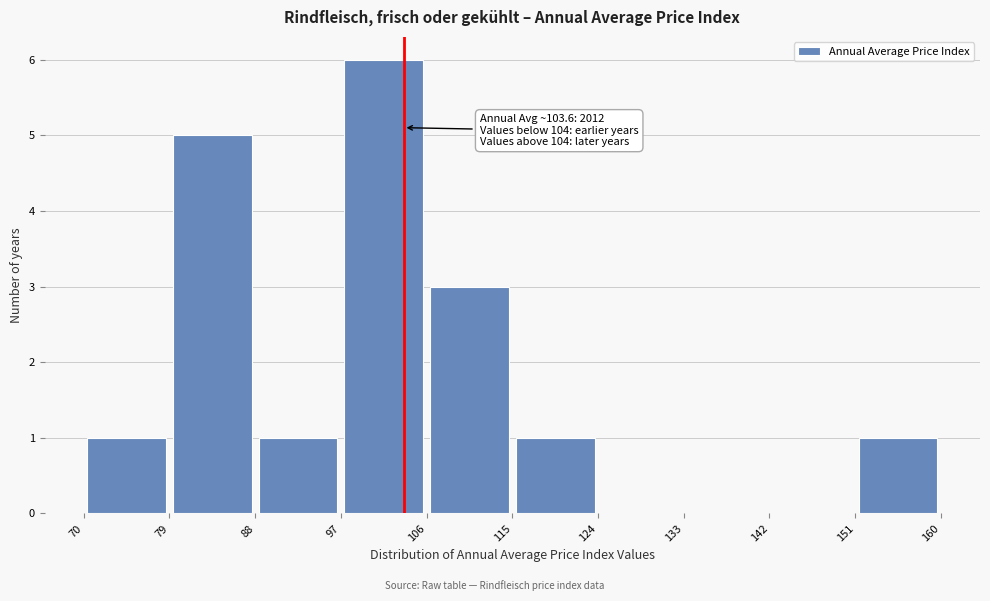

Over which range of the x-axis is the bar tallest?

97 to 106